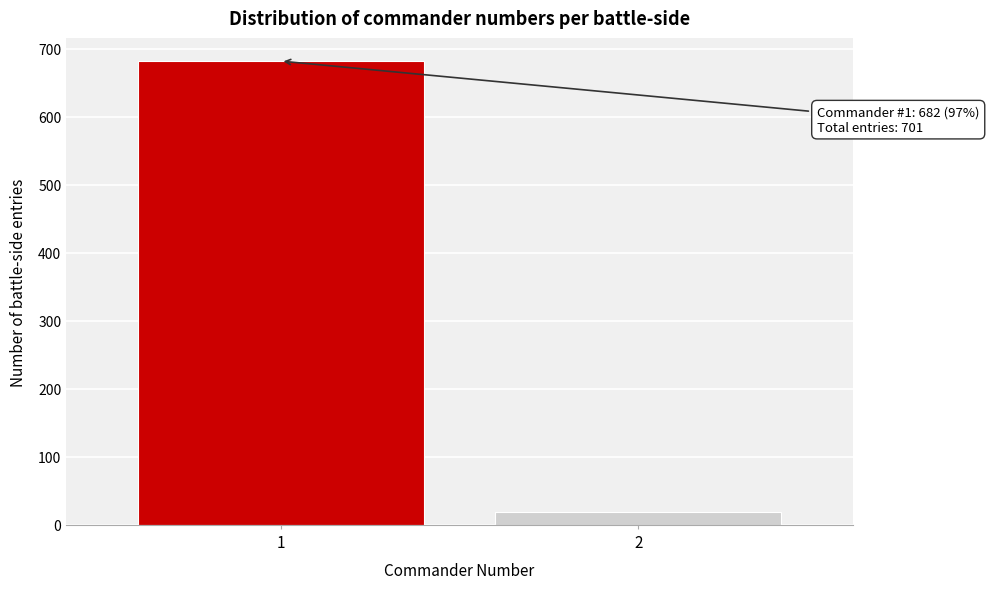

Reading left to right, list all the values displayed in this chart.

682	19